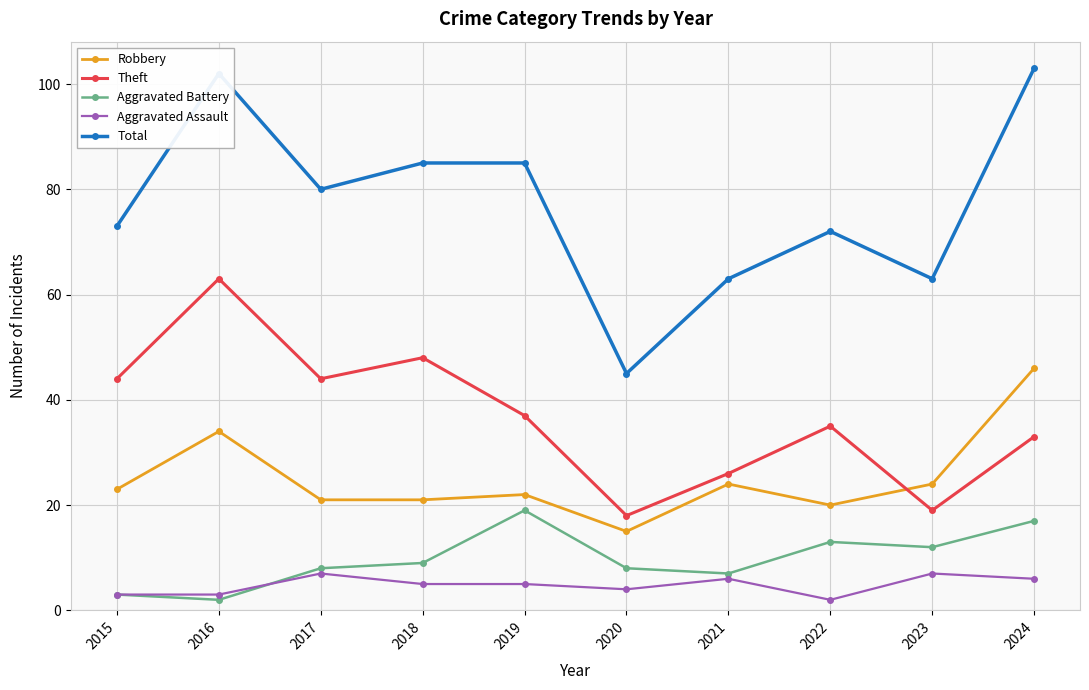

True or false: Robbery has a value of 20 at 2022.

True